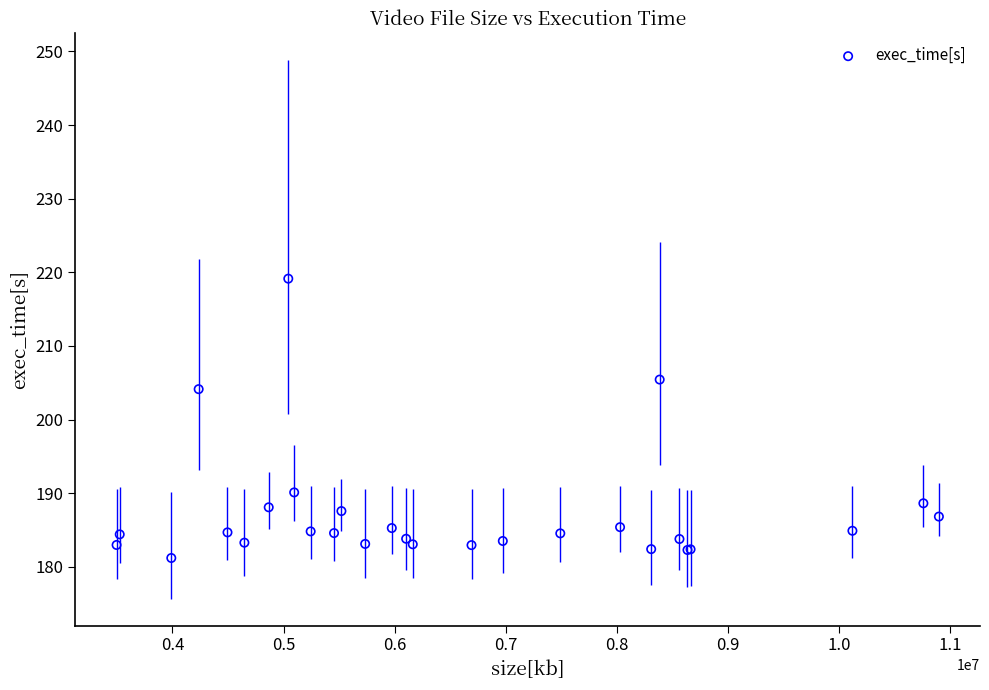

What Y value in the scatter plot is closest to 200?

204.1